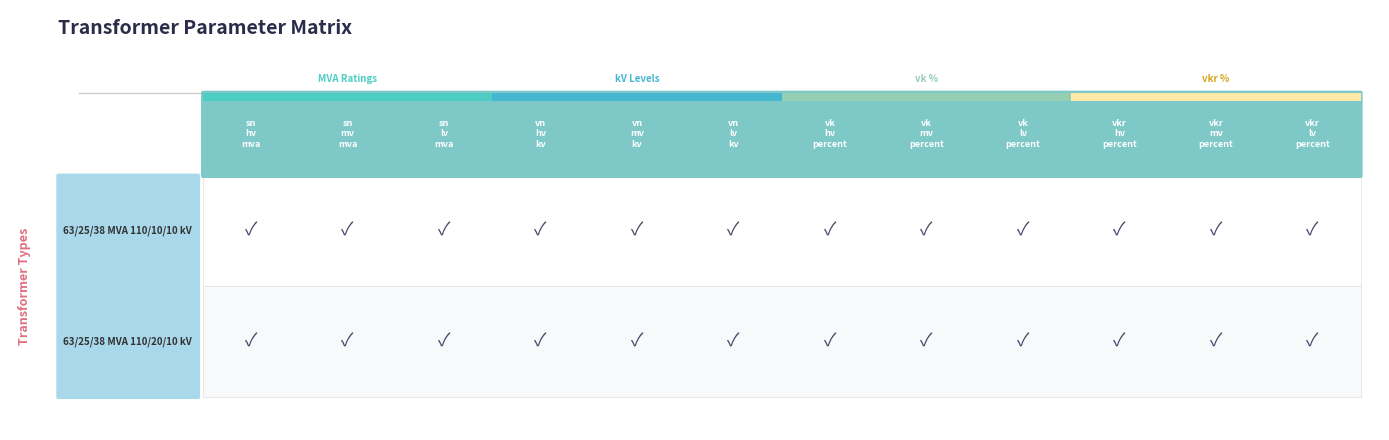

Which category has the lowest value in the 63/25/38 MVA 110/10/10 kV series?

vkr_hv_percent